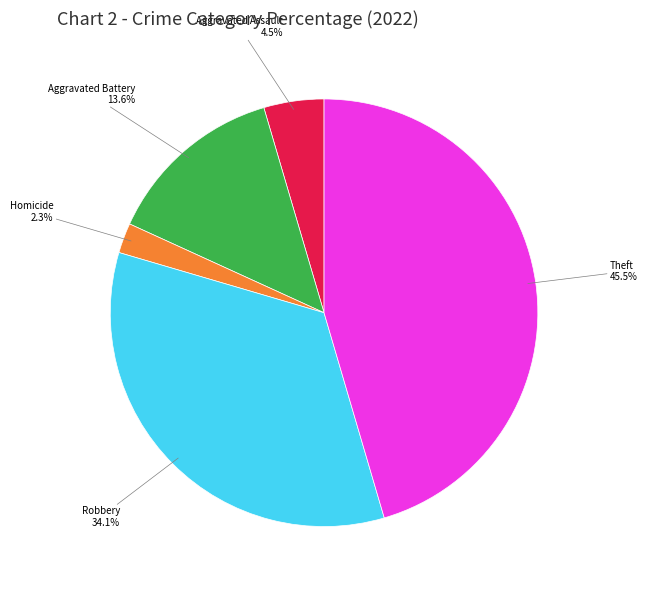

Rank the categories by value from highest to lowest.

Theft, Robbery, Aggravated Battery, Aggravated Assault, Homicide